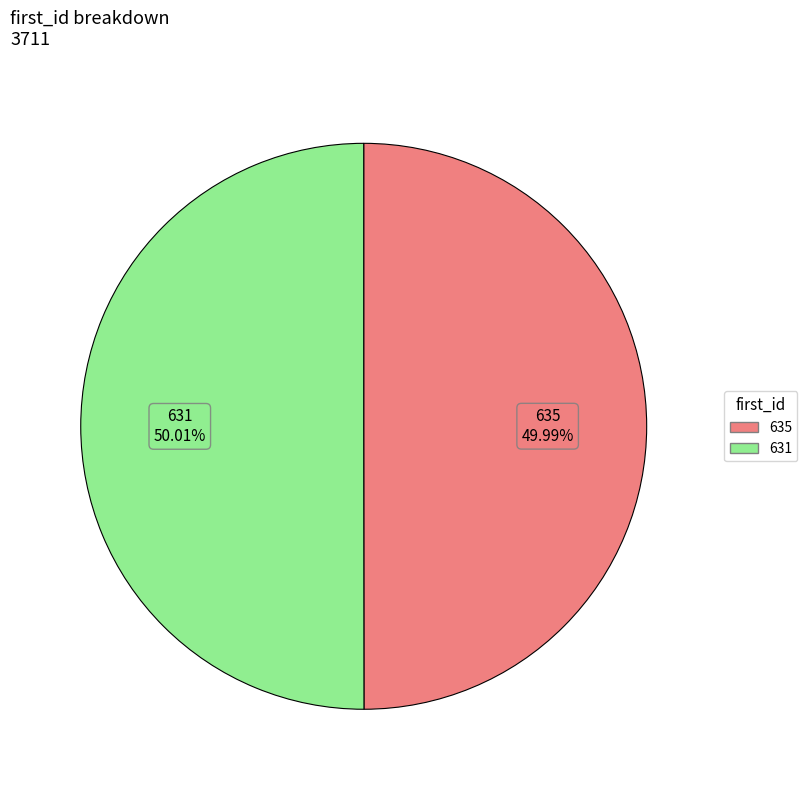

Does any single category account for the majority?

Yes